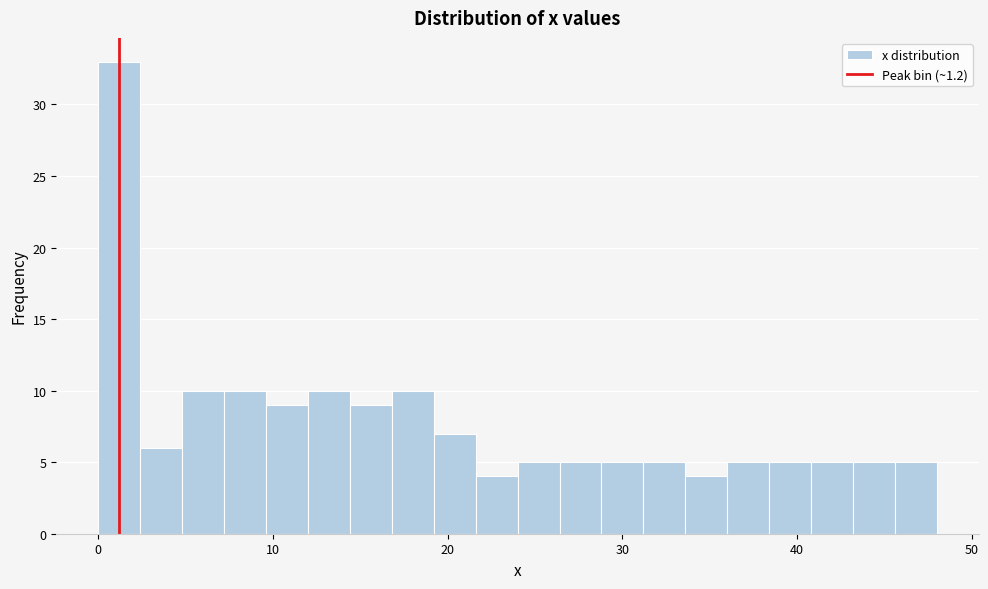

Read against the x-axis, roughly where is the centre of the tallest bar?

1